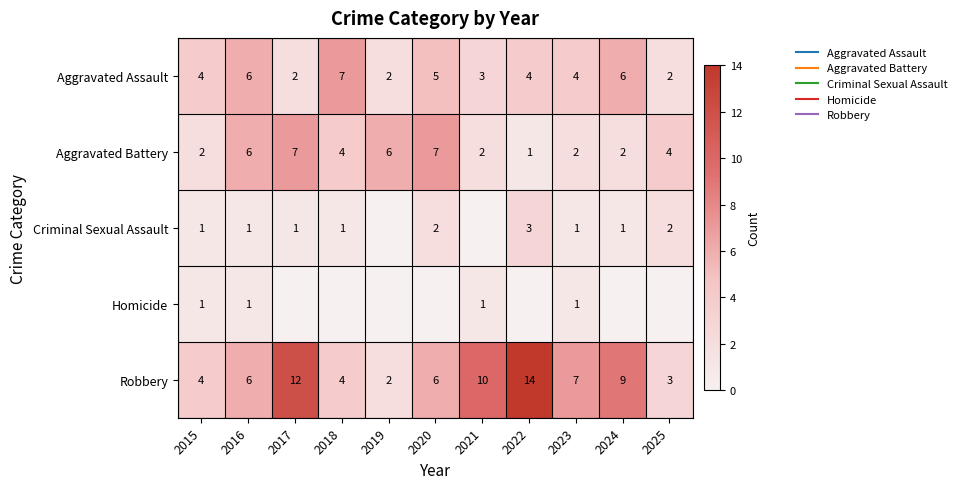

The Aggravated Battery series shows 4 at 2025. True or false?

True